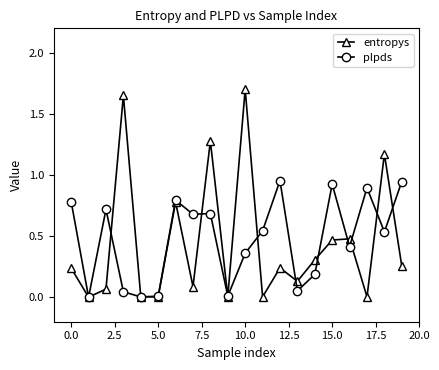

List the series in order of their peak value, highest first.

entropys, plpds